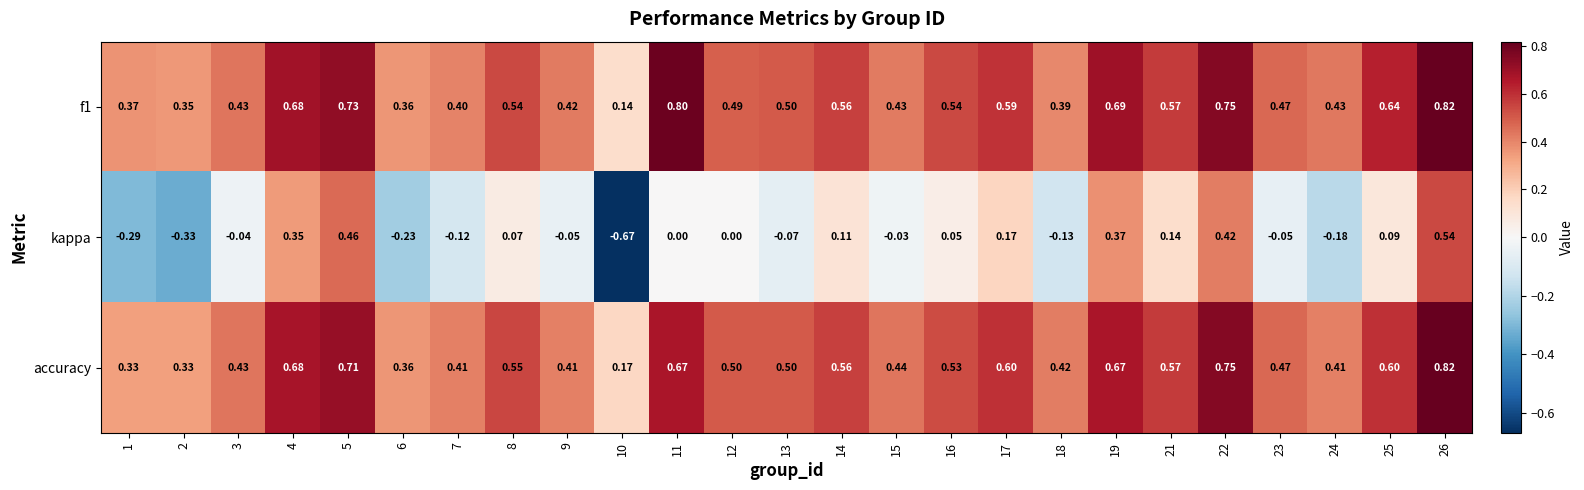

Between 5 and 19, which series saw the biggest shift?

kappa